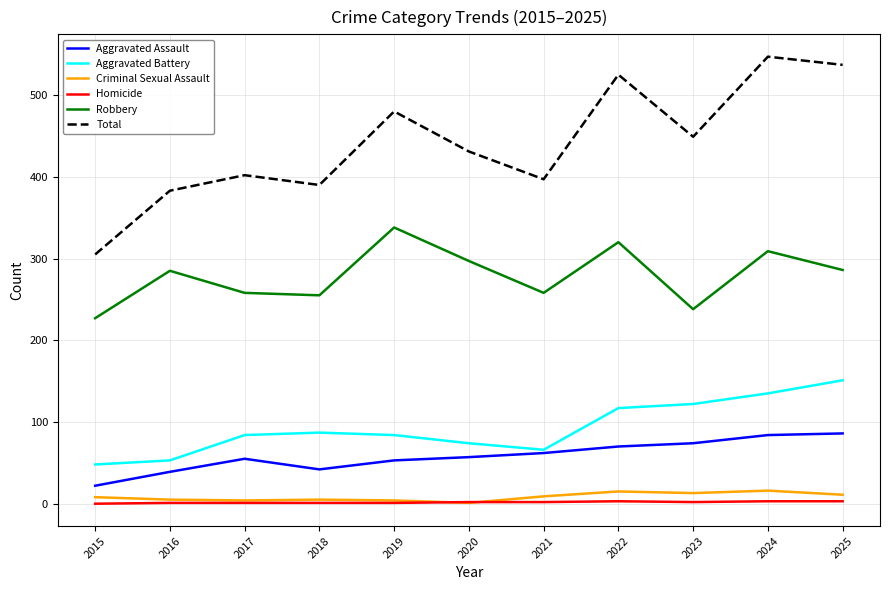

The Criminal Sexual Assault series shows 8 at 2015. True or false?

True